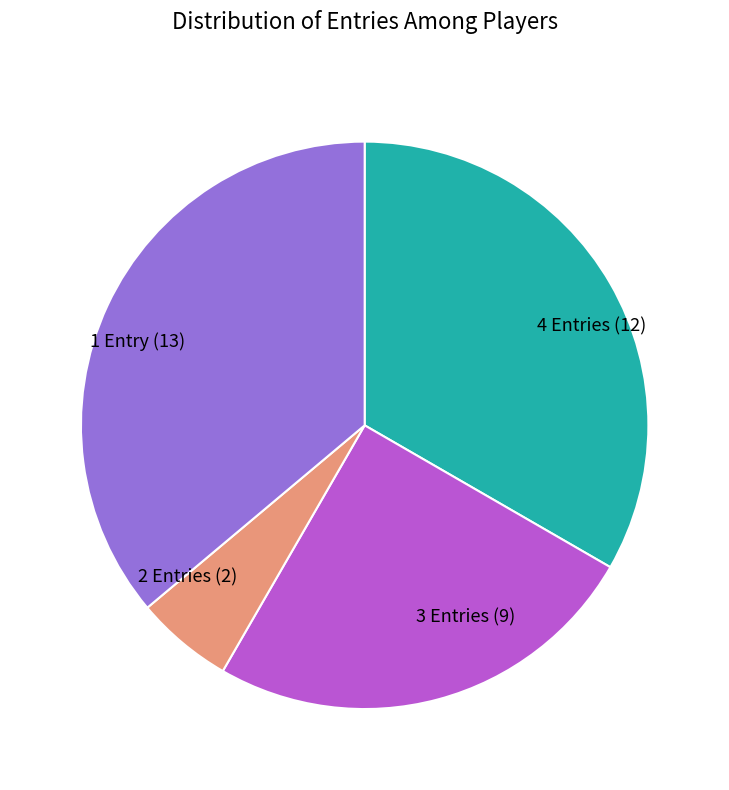

Rank the categories by value from highest to lowest.

1 Entry (13), 4 Entries (12), 3 Entries (9), 2 Entries (2)